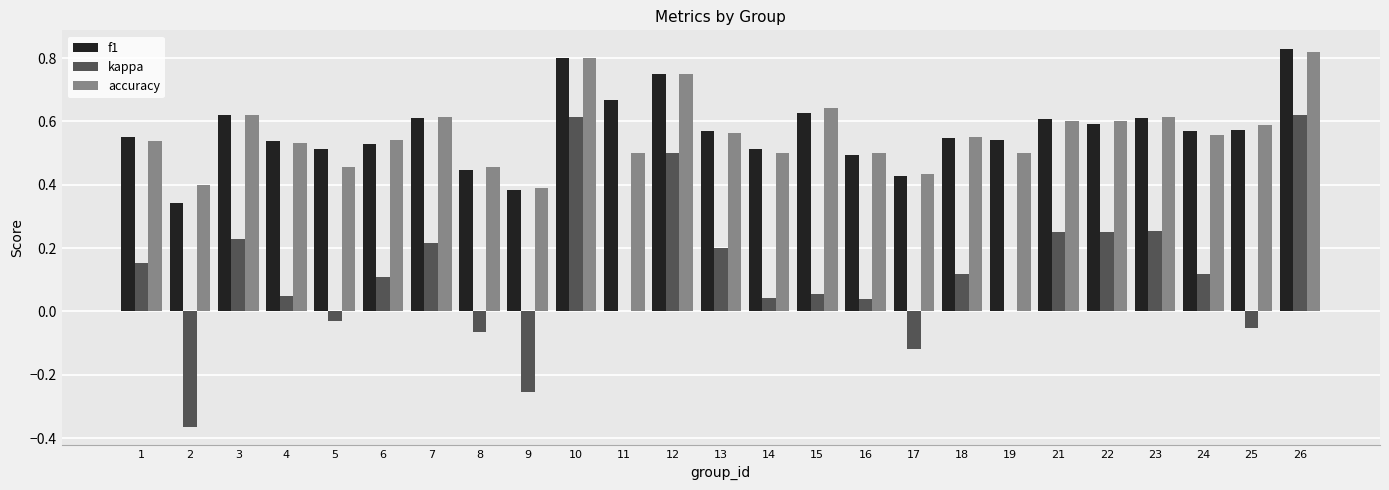

At which category does the chart reach its peak across all series?

26